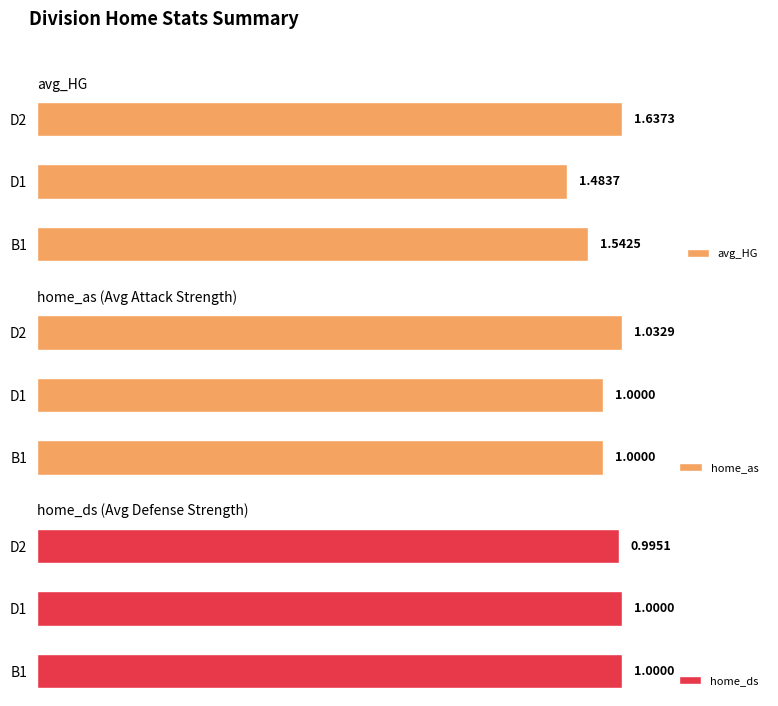

Rank the categories by avg_HG value from lowest to highest.

D1, B1, D2